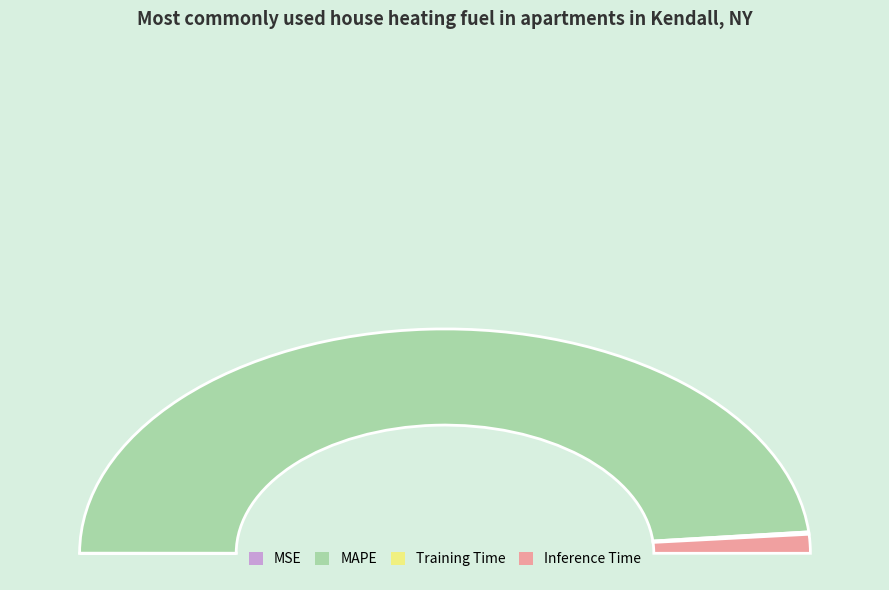

Do MSE and MAPE together represent more than half of the pie?

Yes